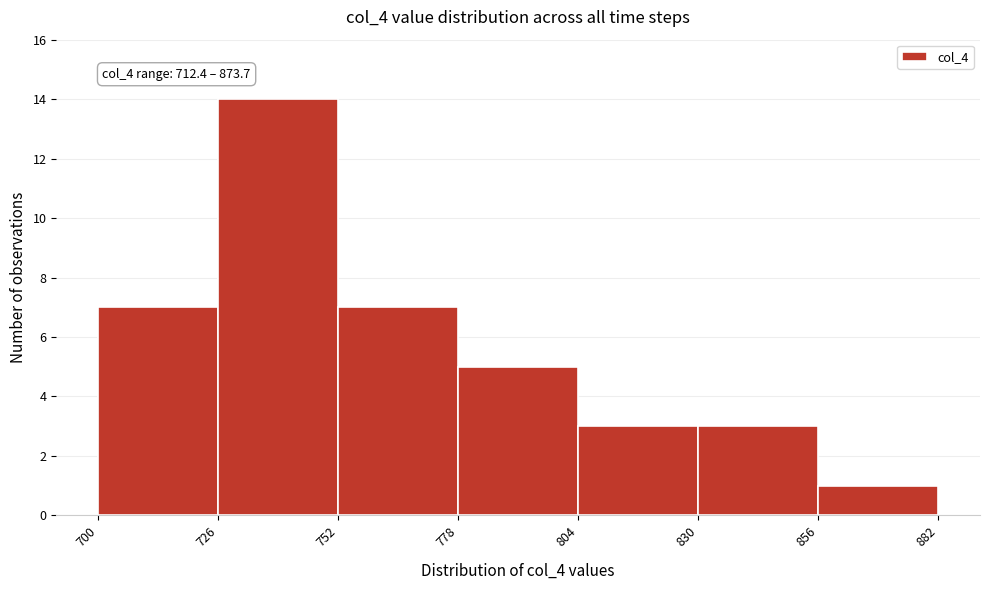

Which range on the x-axis has the tallest bar?

726 to 752